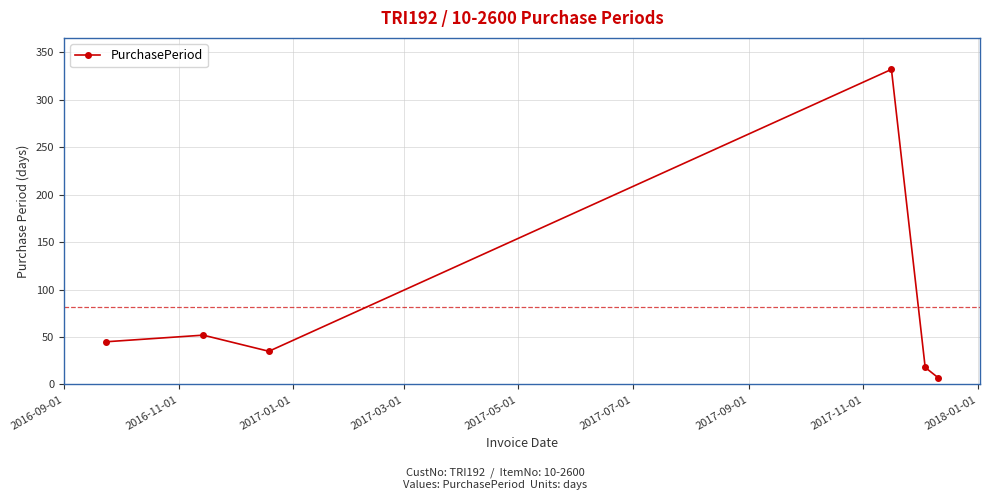

What is the difference between the maximum and minimum values?

325